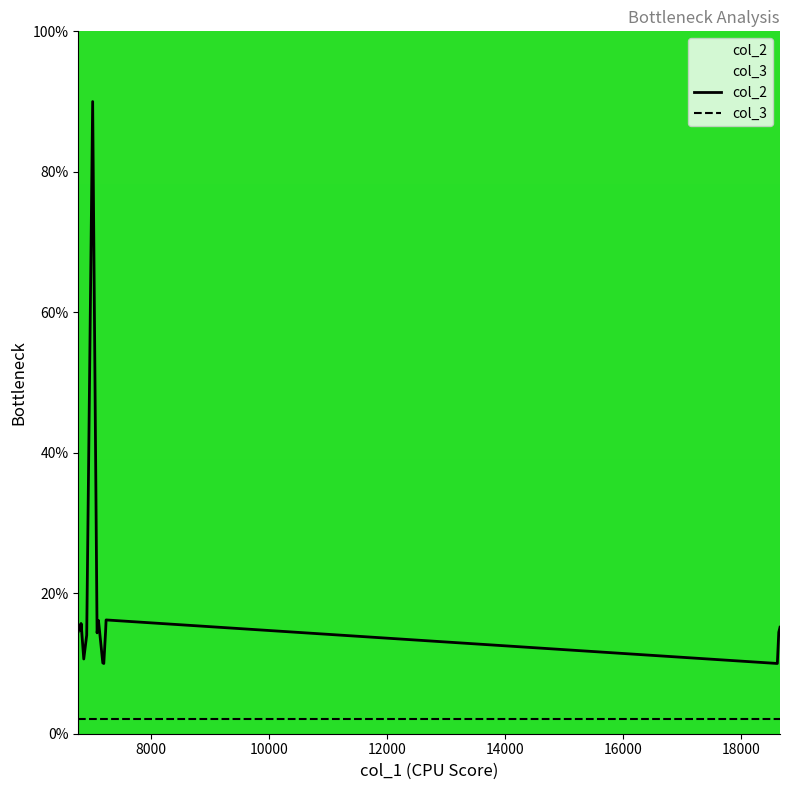

Rank the series by their maximum value, from lowest to highest.

col_3, col_2